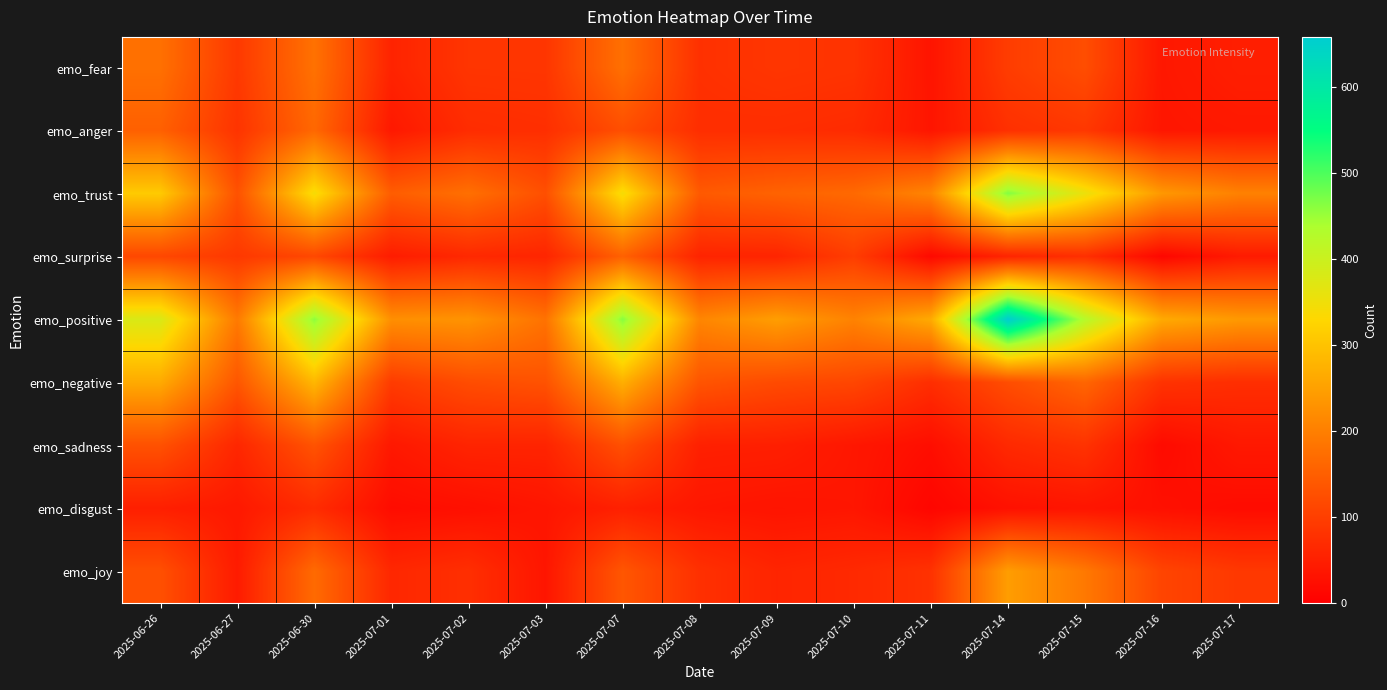

What is the total value across all series at 2025-07-15?

1536